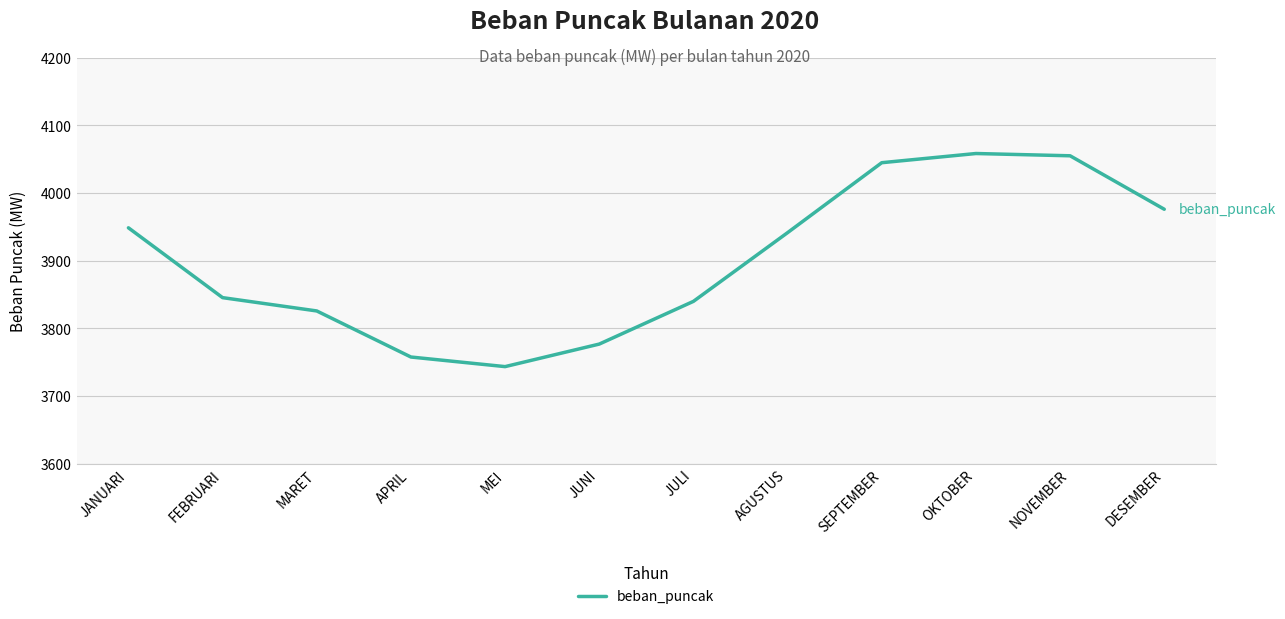

What is the maximum value shown in the chart?

4058.5